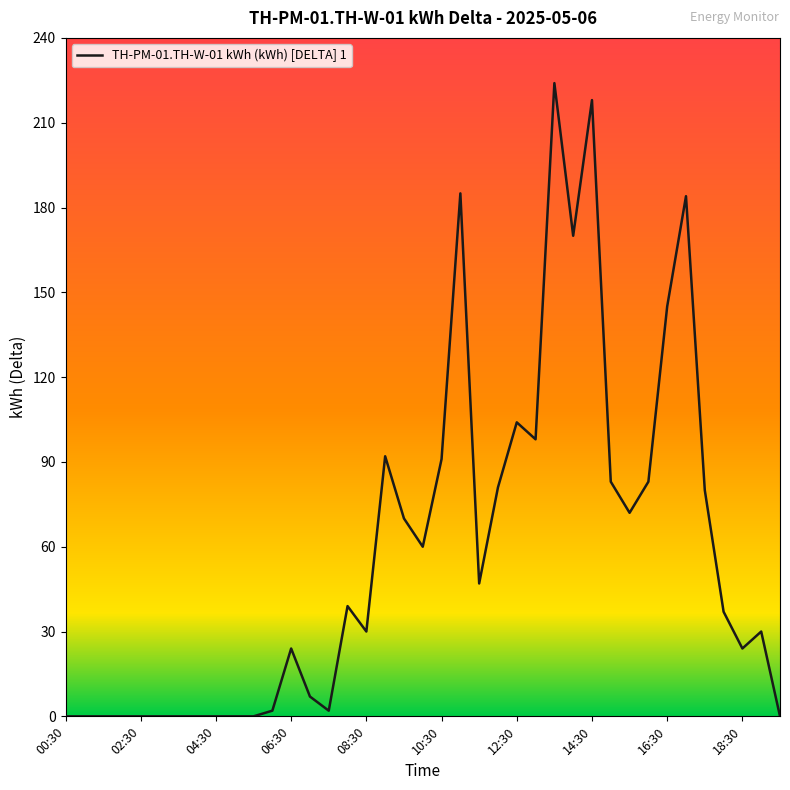

What is the difference between the maximum and minimum values?

224